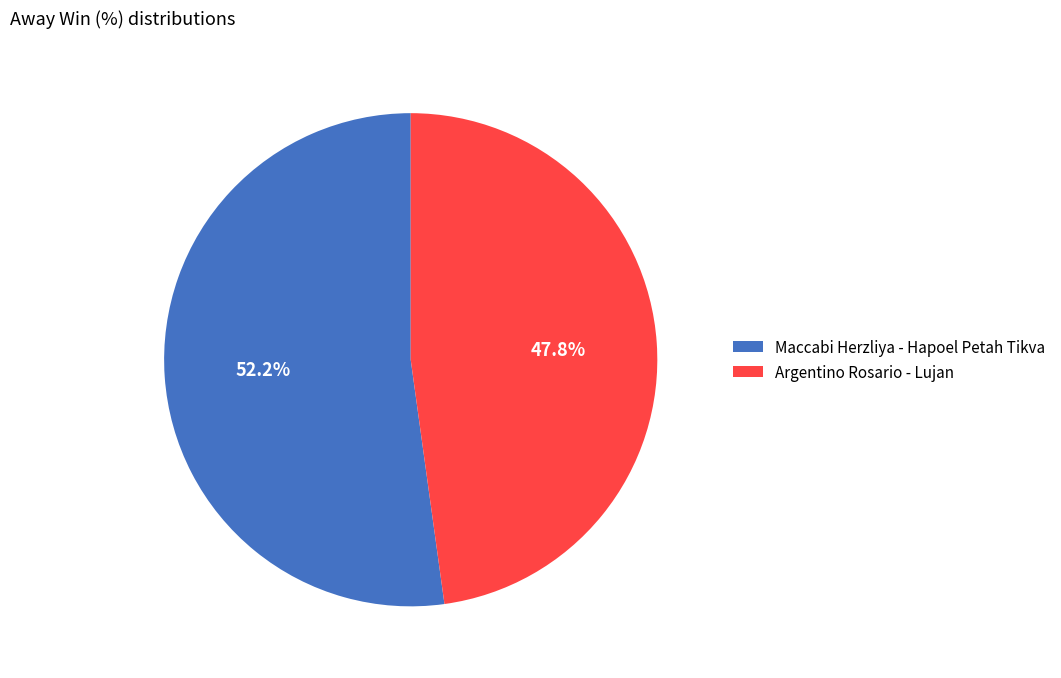

What is the smallest slice in the pie chart?

Argentino Rosario - Lujan